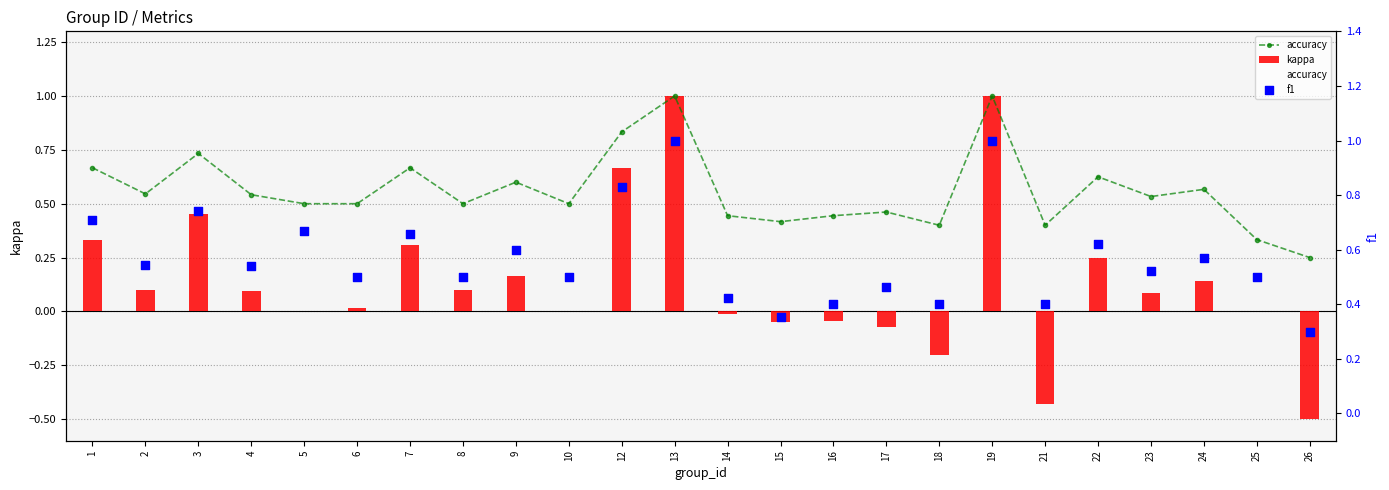

Which series reaches the maximum Y coordinate?

accuracy